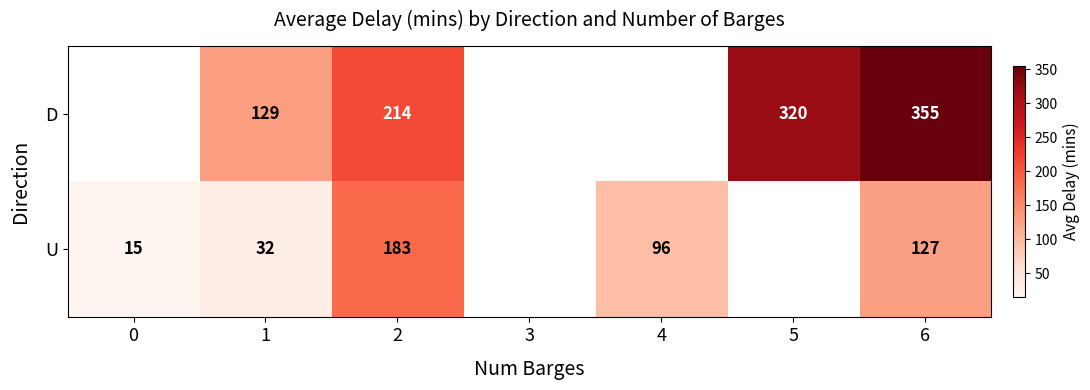

What is the spread (max minus min) of values at 6?

228